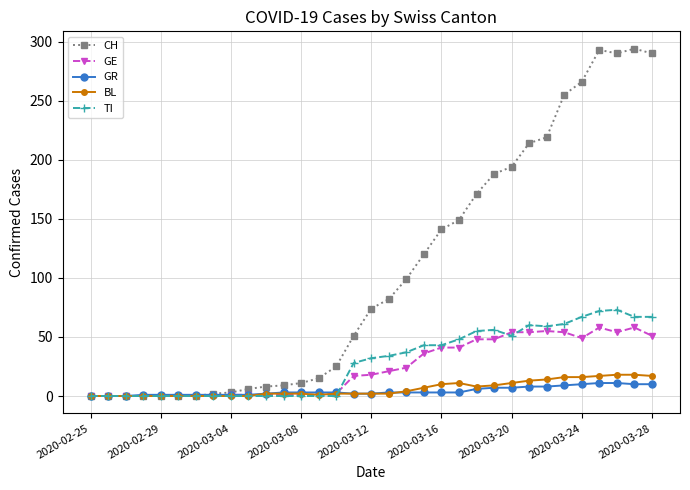

What is the maximum value shown in the chart?

294